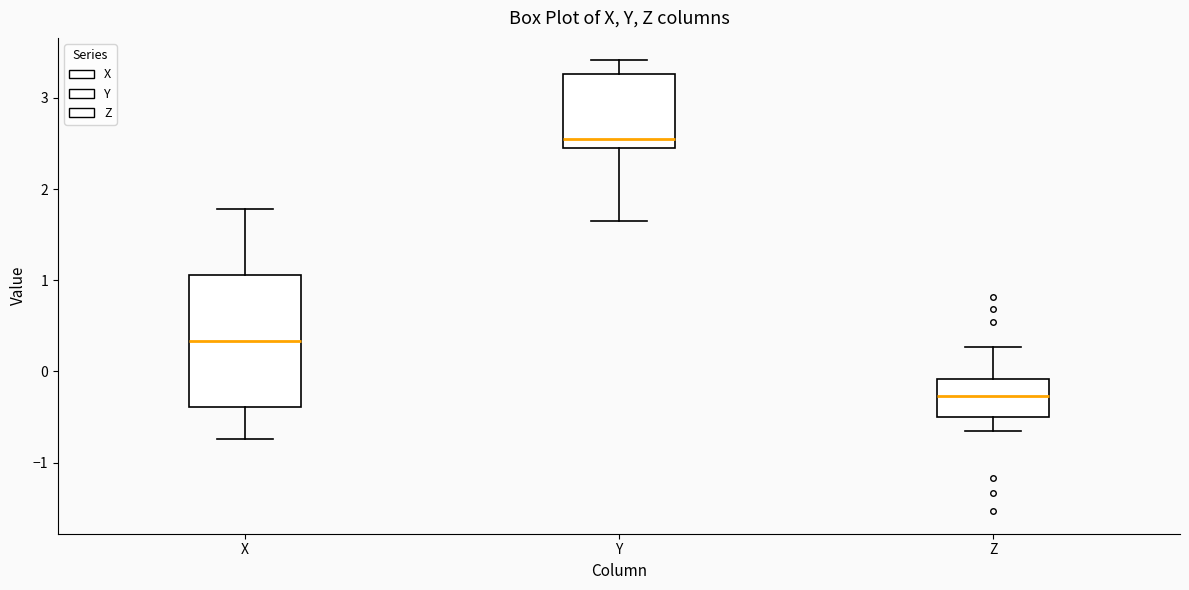

Which box's median line is the highest?

Y